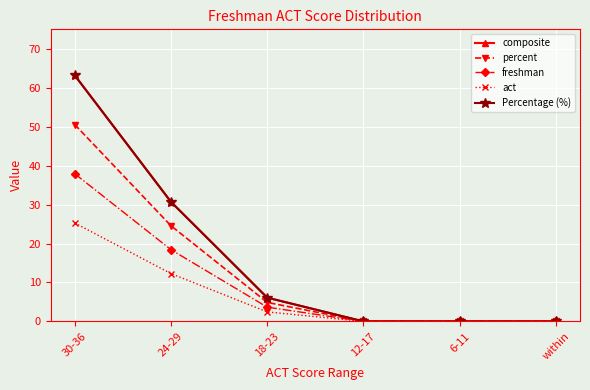

What is the difference between the percent values at 6-11 and 18-23?

4.9